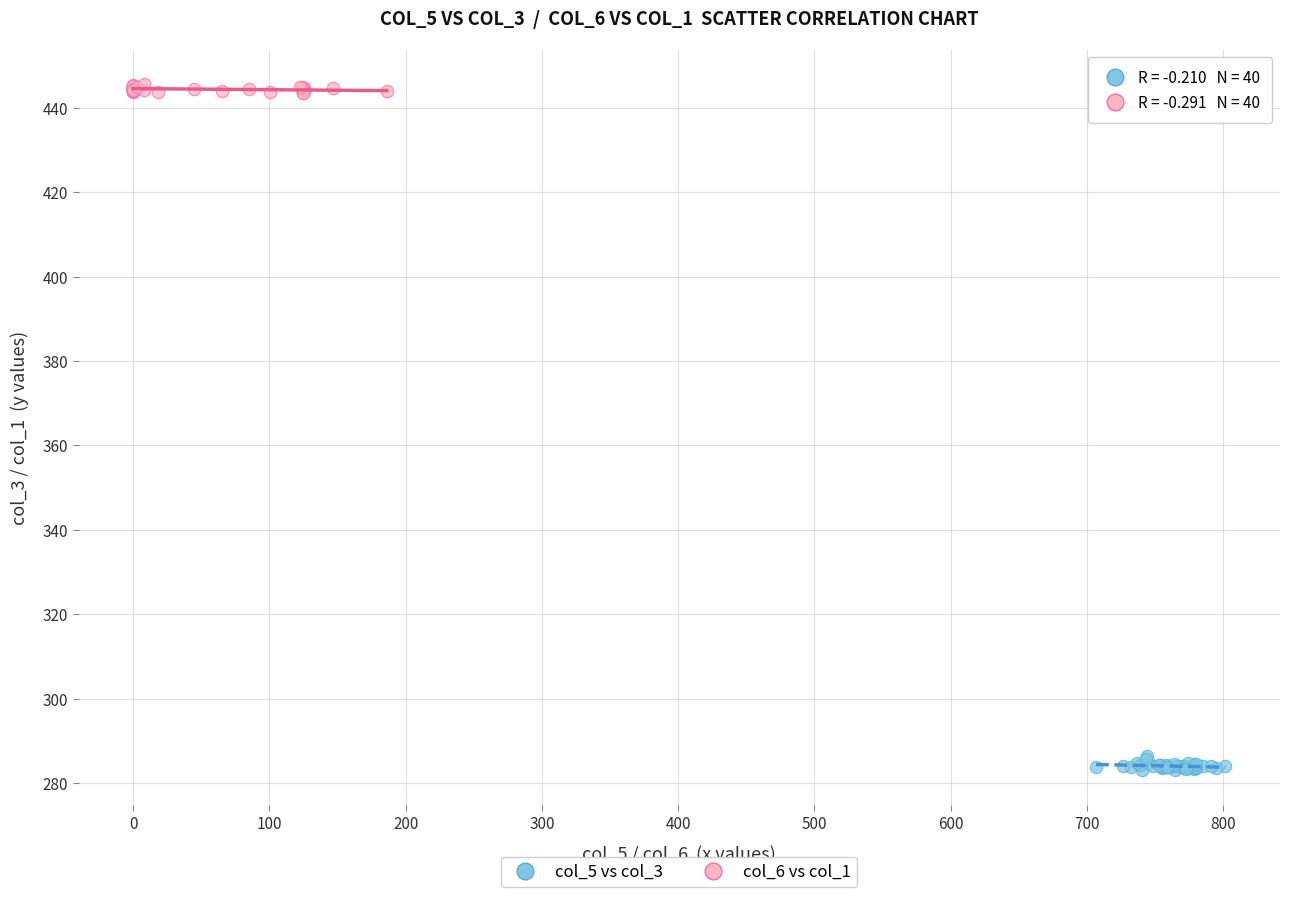

Which series contains the highest Y value?

col_6 vs col_1